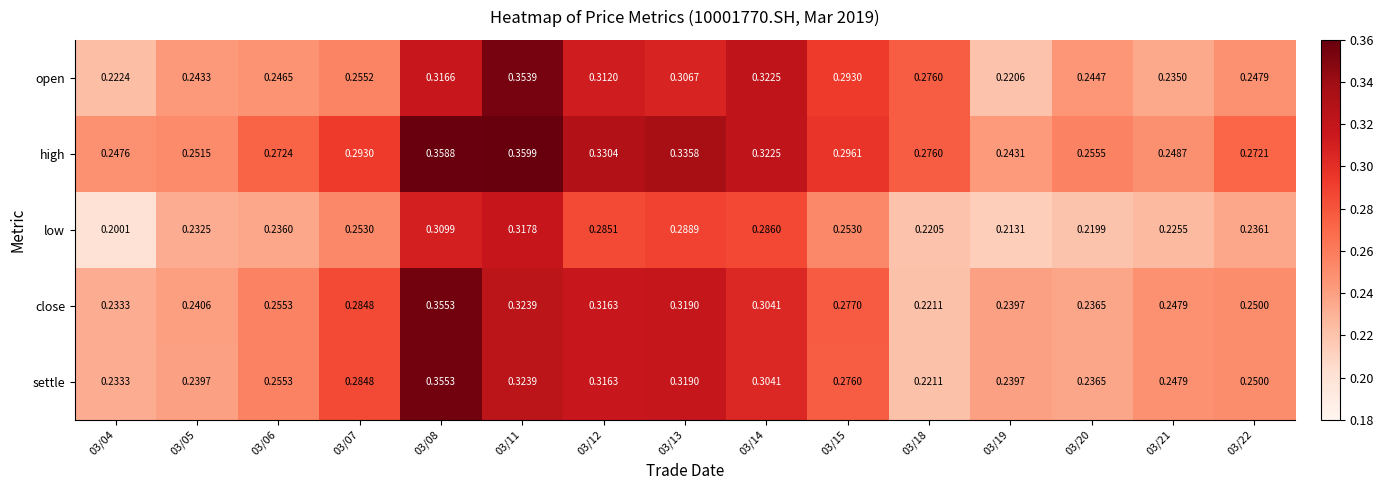

Which series has the largest total across all categories?

high